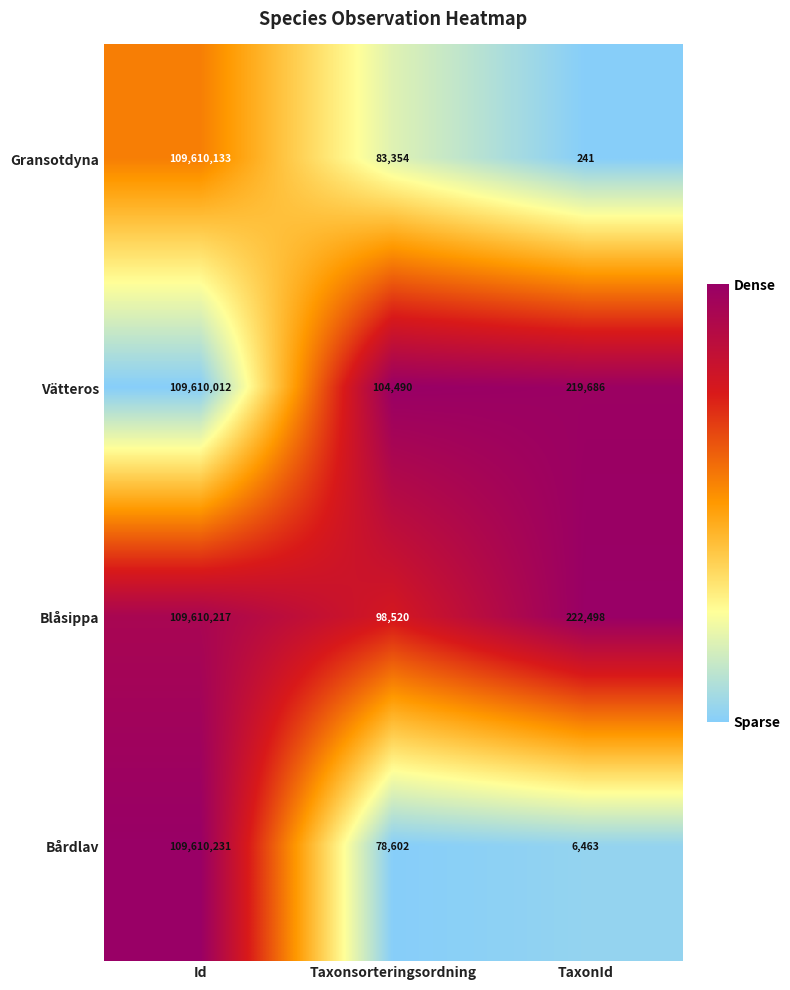

What is the sum of the Gransotdyna values at TaxonId and Taxonsorteringsordning?

83595